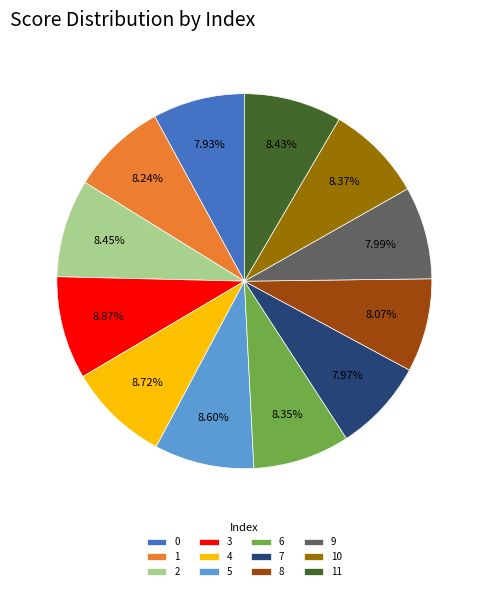

To the nearest percent, what percentage of the pie is 5?

9%